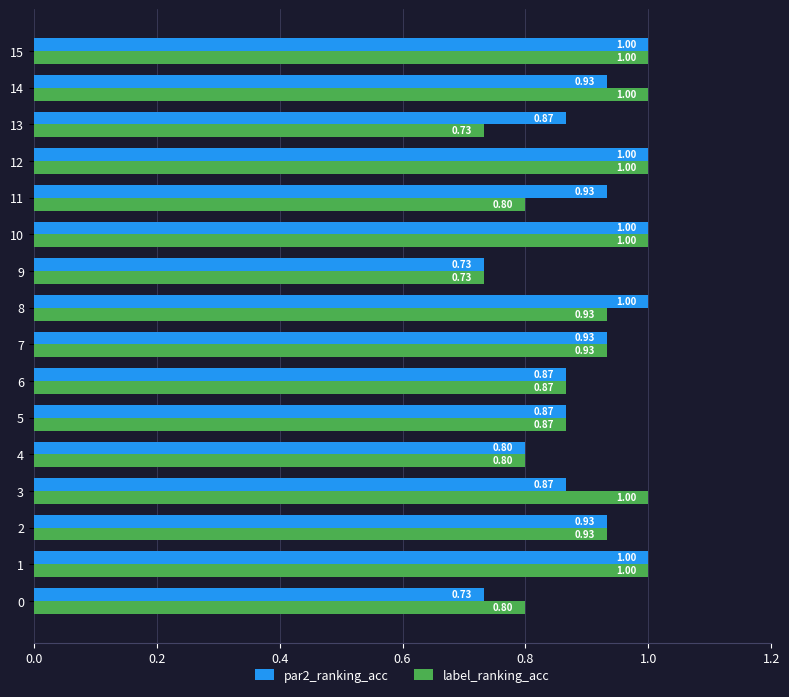

Between 0 and 12, which series saw the biggest shift?

par2_ranking_acc